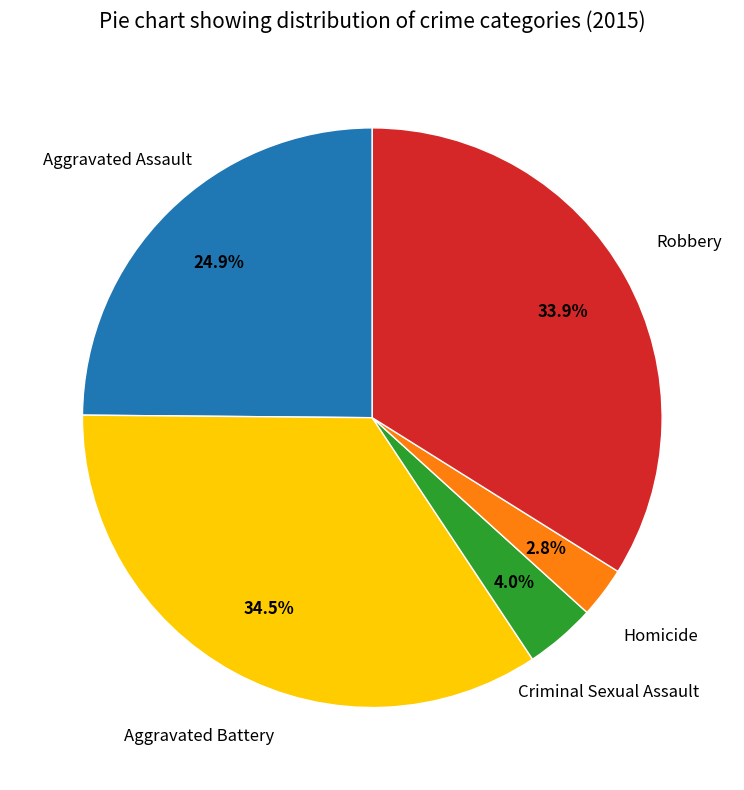

How many slices are in this pie chart?

5